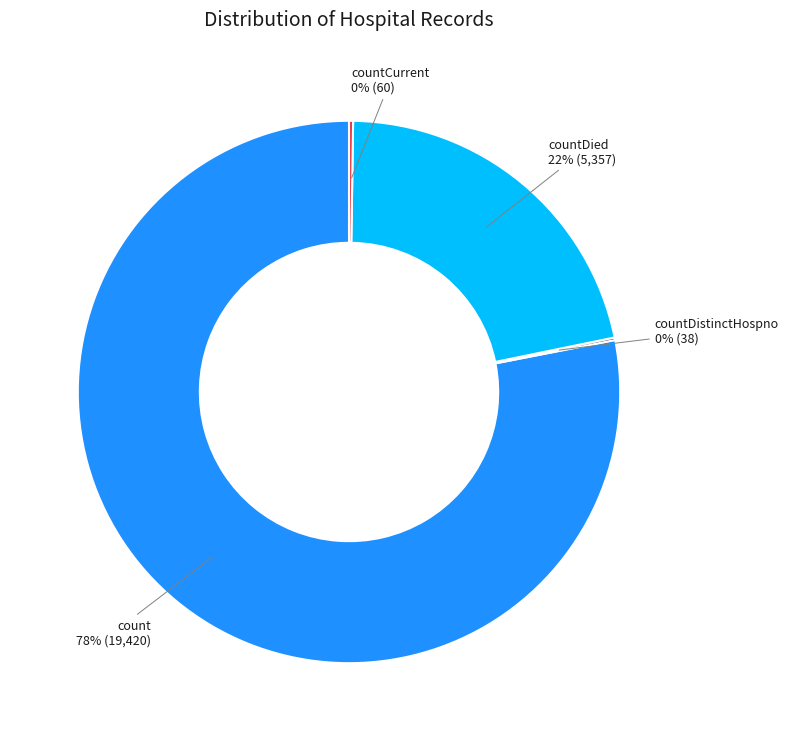

To the nearest percent, what portion does count represent?

78%